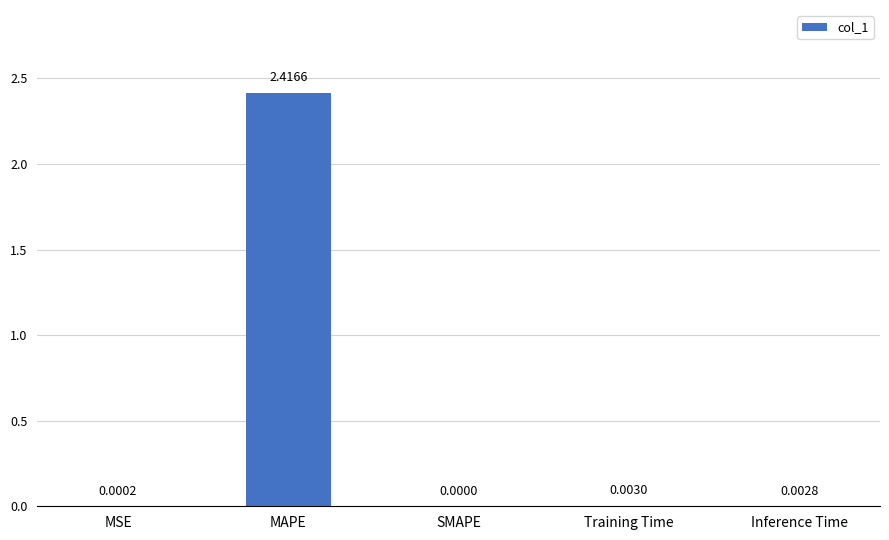

Count the number of categories in the chart.

5